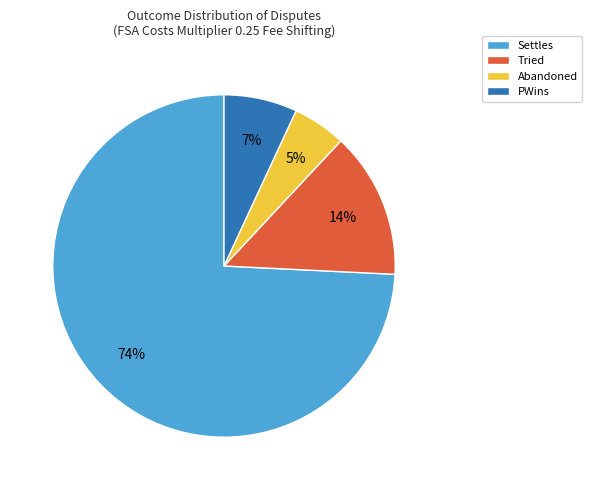

To the nearest percent, what portion does Abandoned represent?

5%